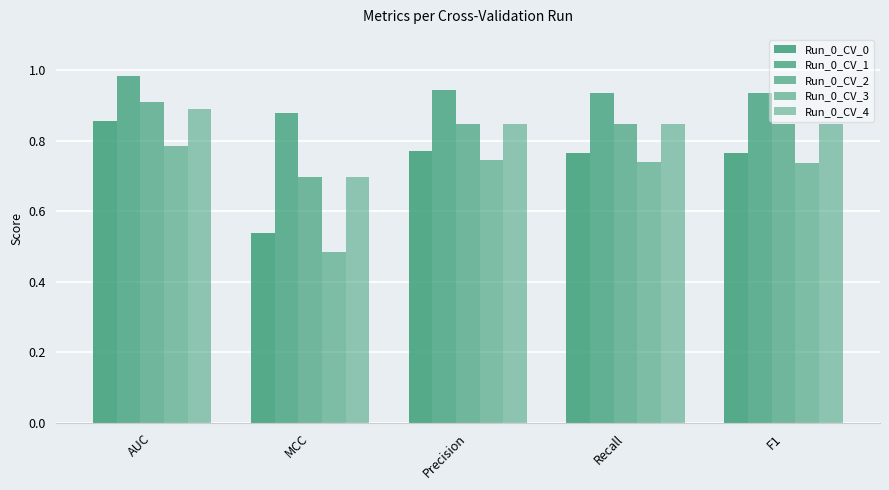

What is the sum of all Run_0_CV_2 values?

4.2